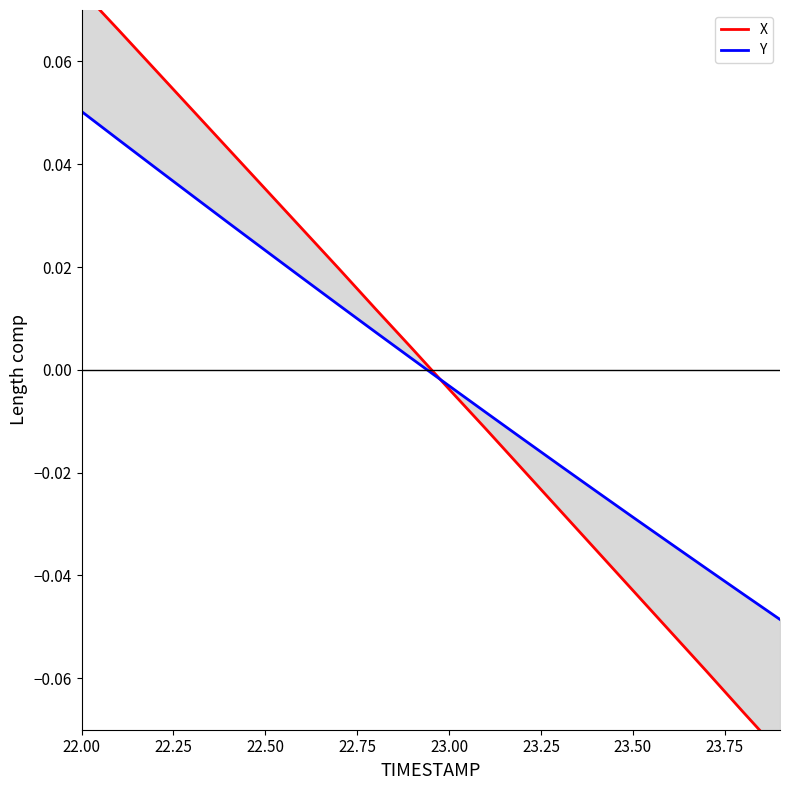

What is the label of the 19th point from the right?

22.25